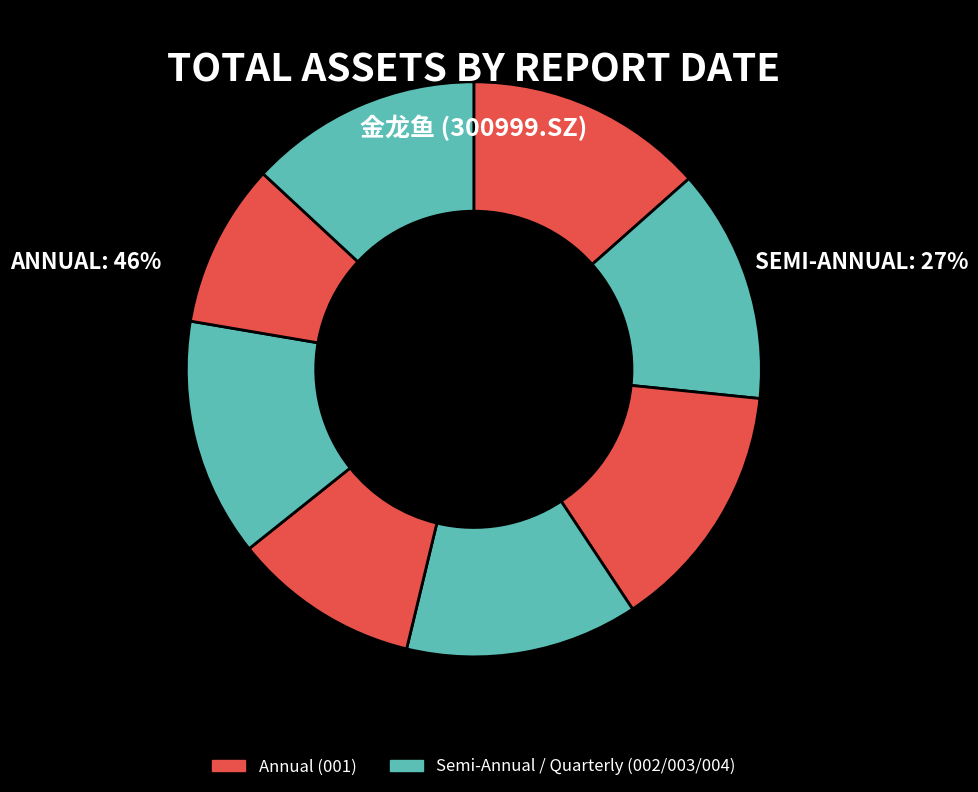

Is there any slice that represents more than half of the pie?

No